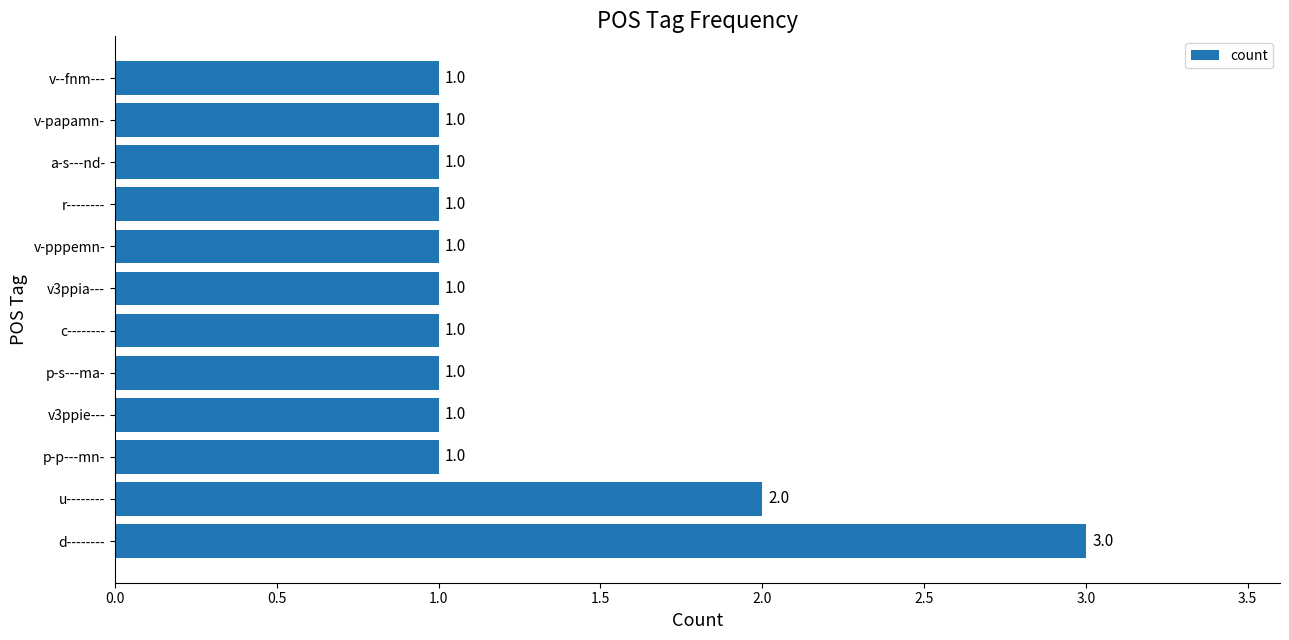

The value at v--fnm--- is 0. True or false?

False